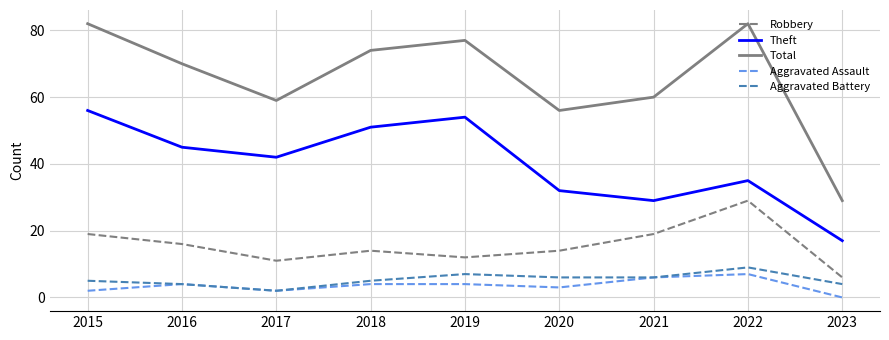

At which label is Theft closest to 36?

2022